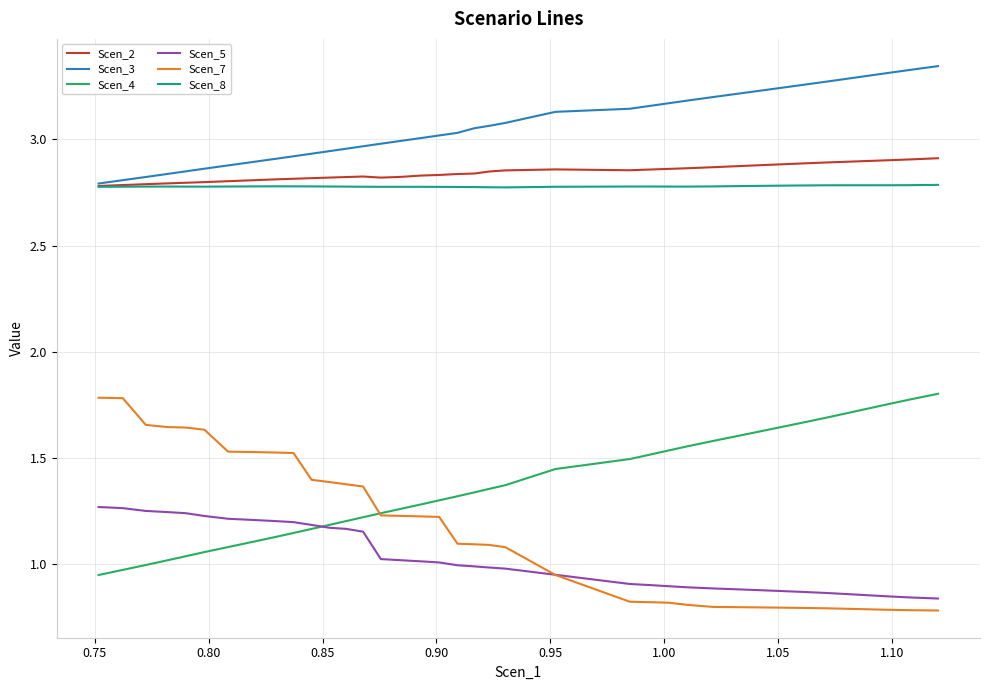

Which series has the largest total across all categories?

Scen_3